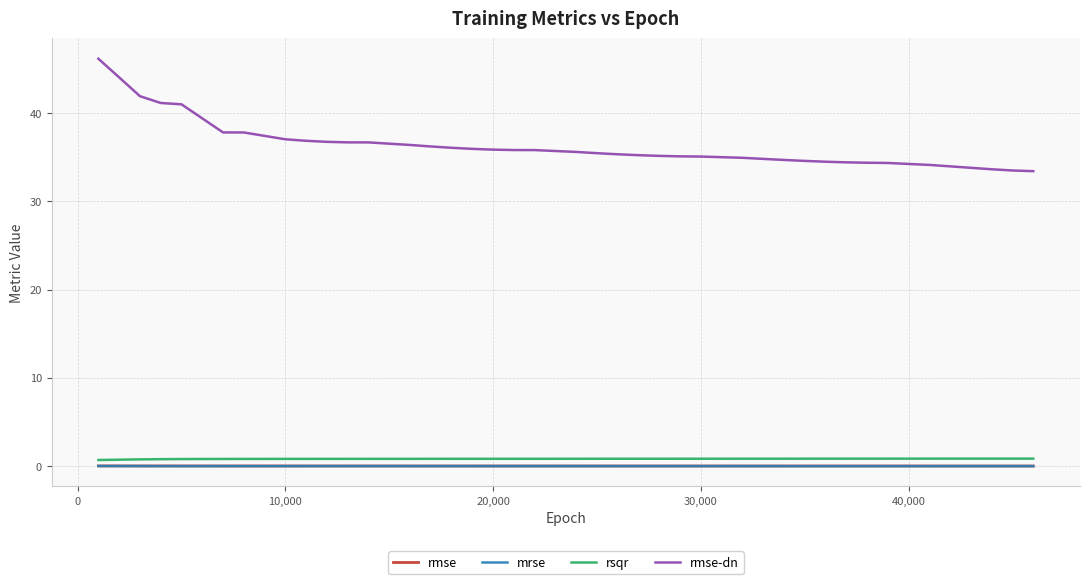

Which series has the largest total across all categories?

rmse-dn